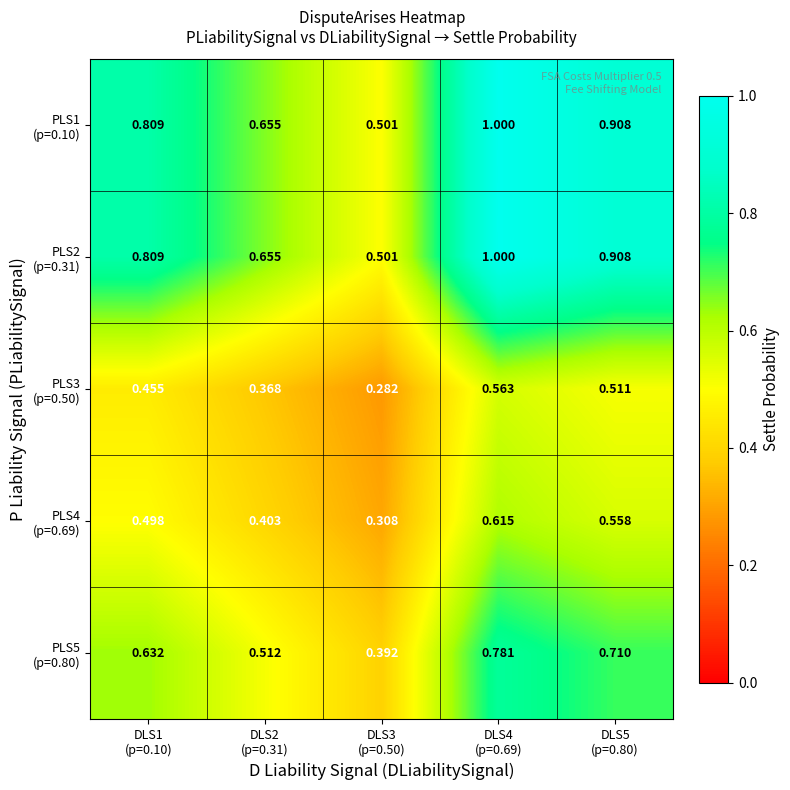

At how many categories does at least one series exceed 0?

5